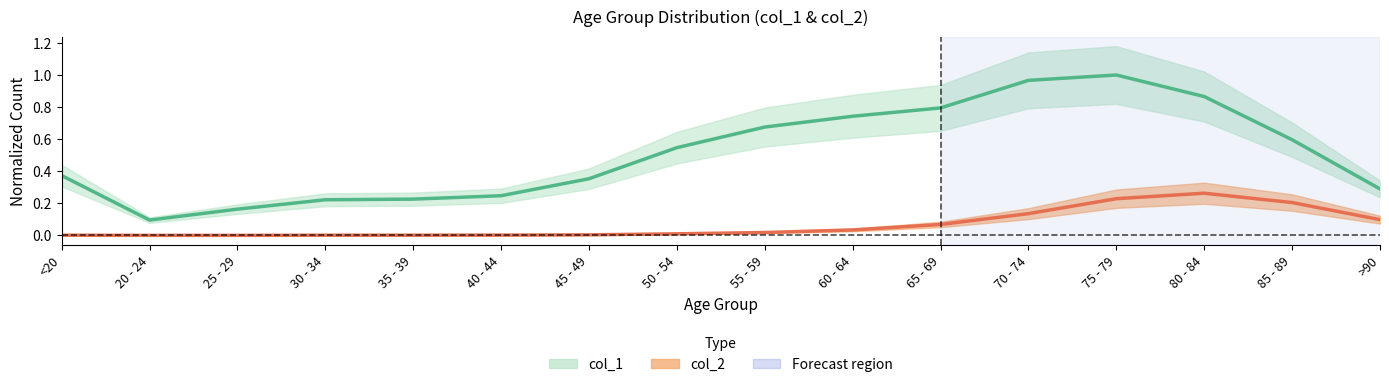

What is the total value across all series at 80 - 84?

1.1